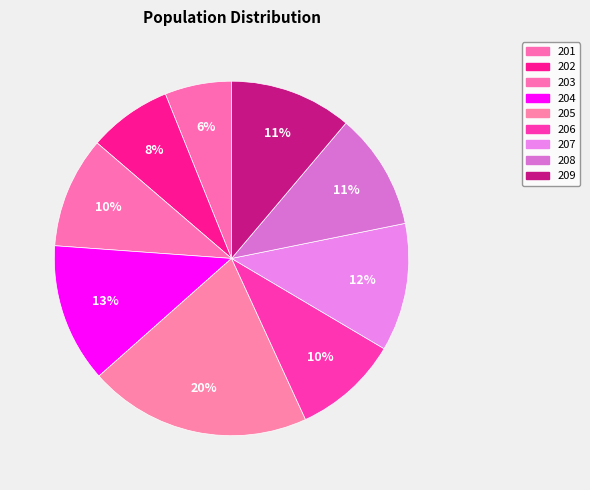

Which slice is the smallest?

201